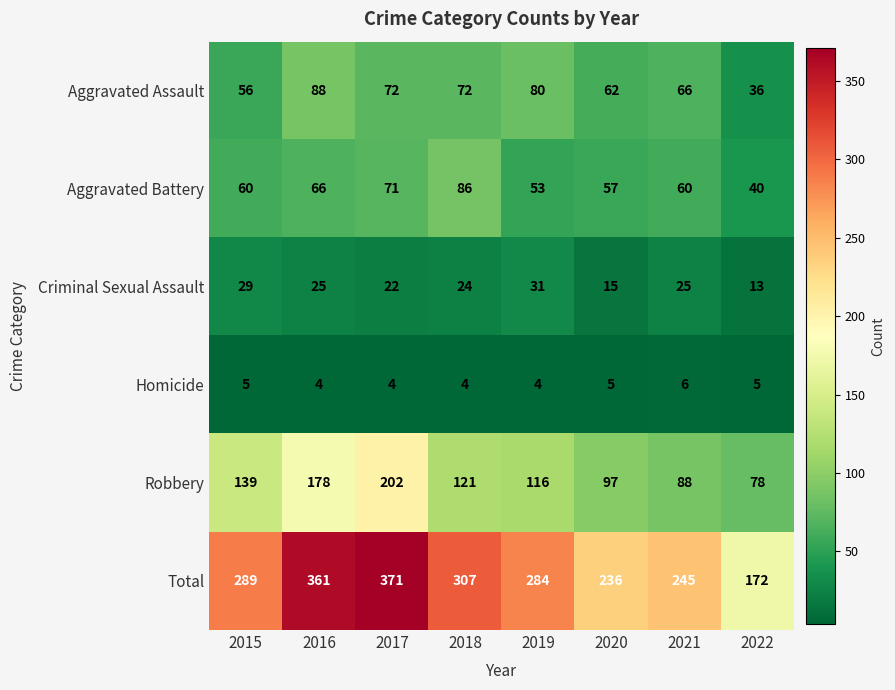

Rank the series at 2016 from lowest to highest value.

Homicide, Criminal Sexual Assault, Aggravated Battery, Aggravated Assault, Robbery, Total